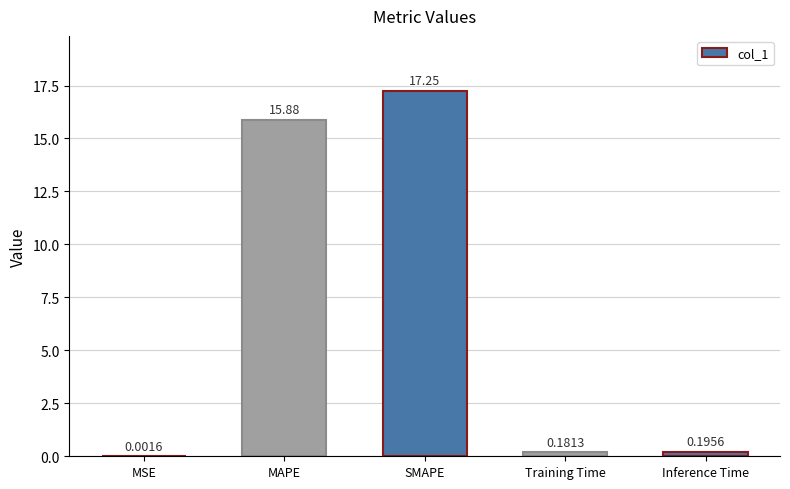

Between Training Time and MAPE, which is larger?

MAPE